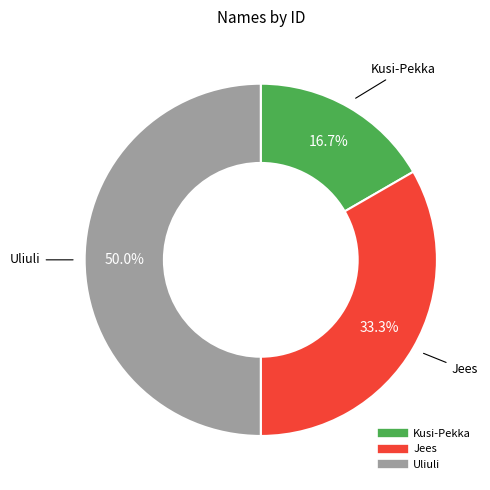

How many segments does this pie chart have?

3